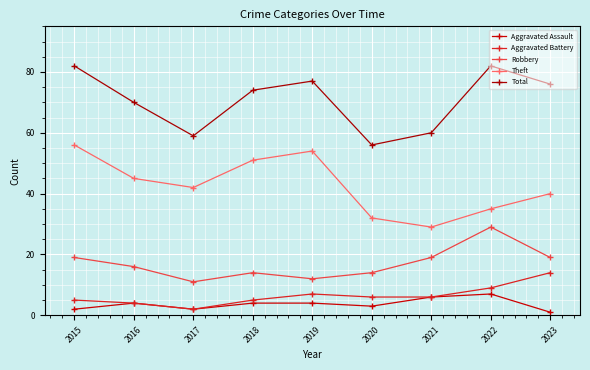

Is it true that Total equals 102 at 2017?

False